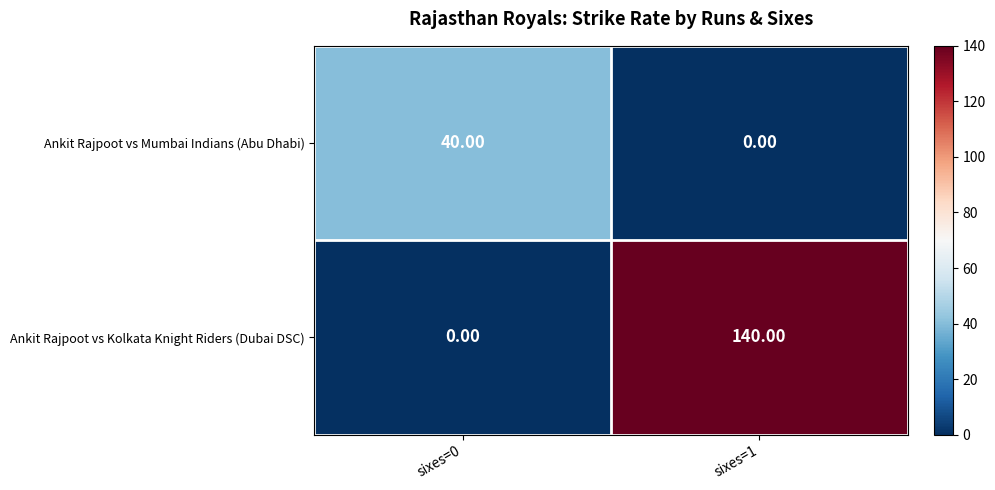

What is the average value of the Ankit Rajpoot vs Kolkata Knight Riders (Dubai DSC) series?

70